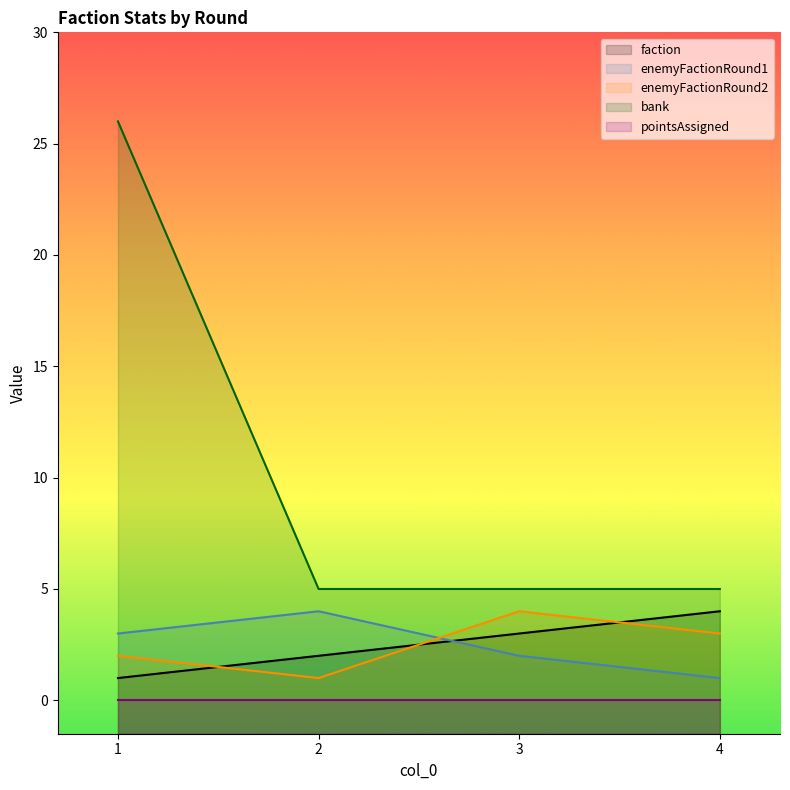

Does the chart display data point markers on the line(s)?

No